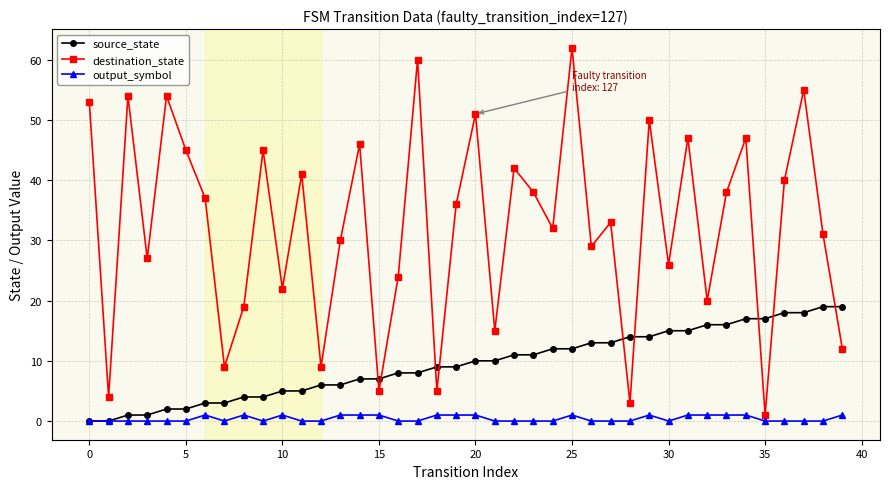

In destination_state, how many points are lower than both neighbors (excluding endpoints)?

14